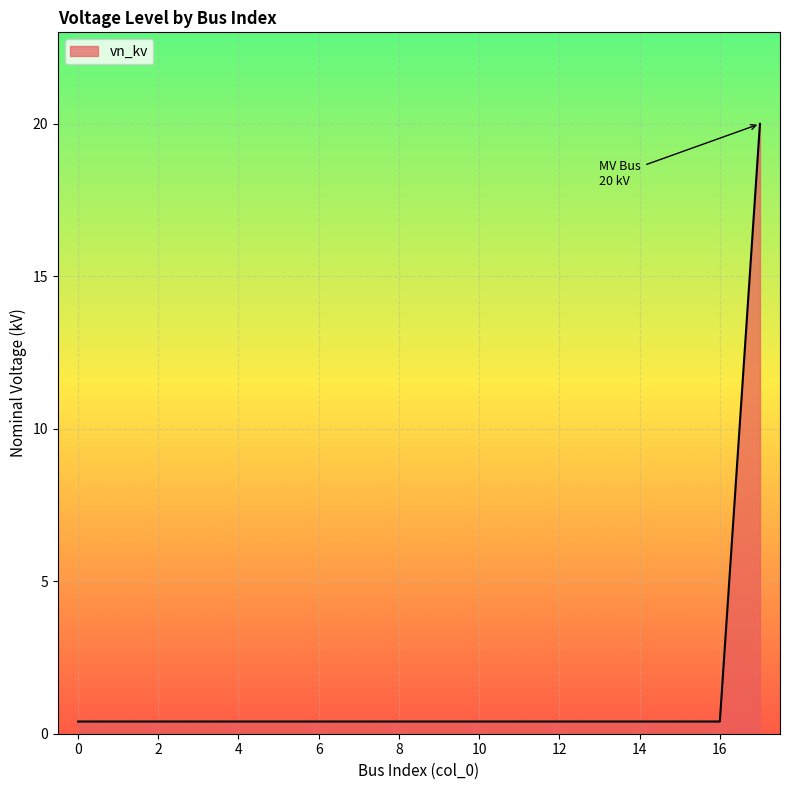

What is the maximum value shown in the chart?

20.0